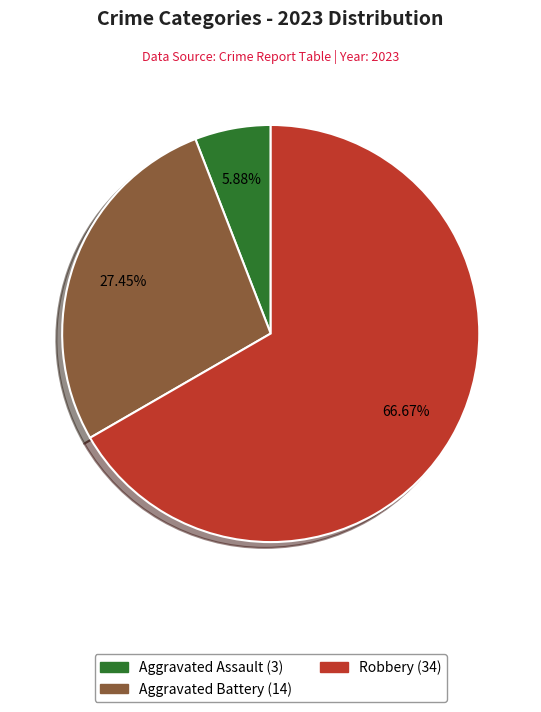

Is there a majority slice in this chart?

Yes